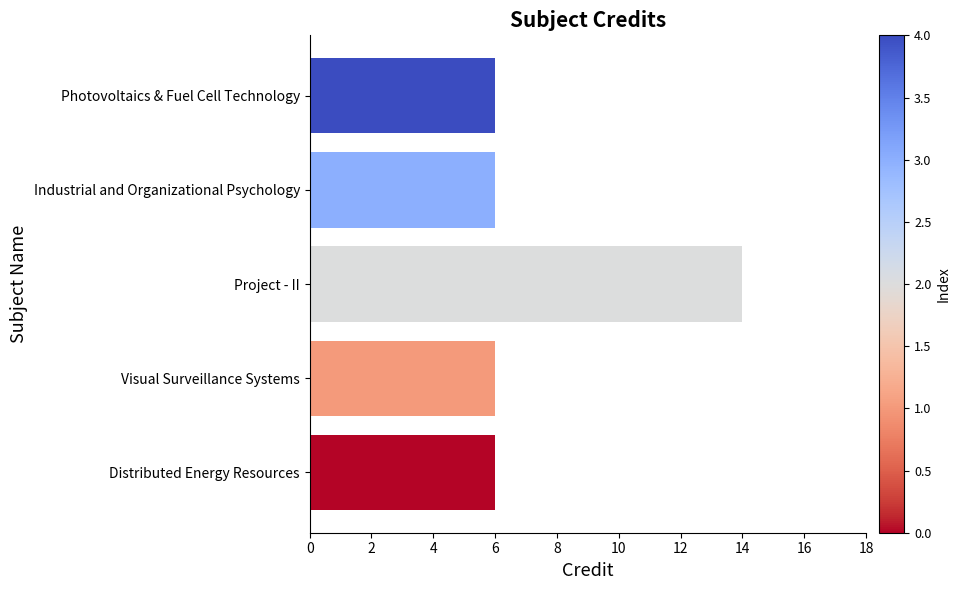

What is the sum of the values at Visual Surveillance Systems and Industrial and Organizational Psychology?

12